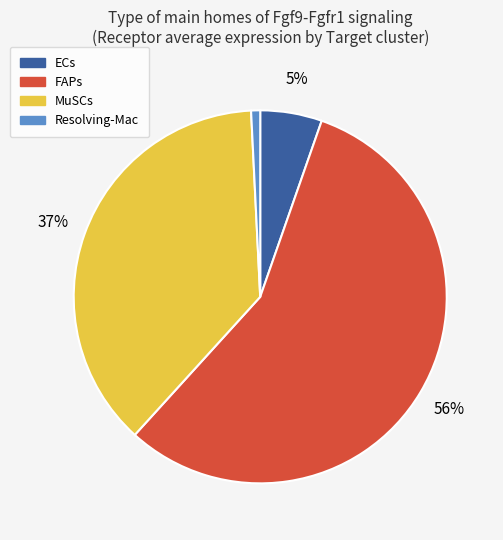

Is it true that Resolving-Mac is 7% of the pie?

False